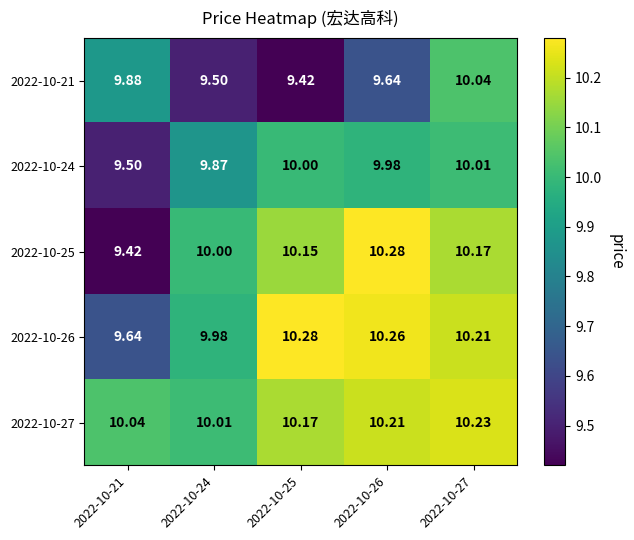

Which series has the largest range (max minus min)?

2022-10-25